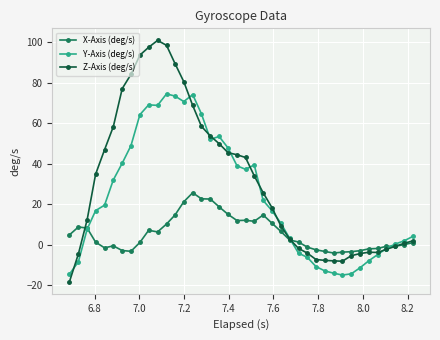

Which series has the widest spread of values?

Z-Axis (deg/s)